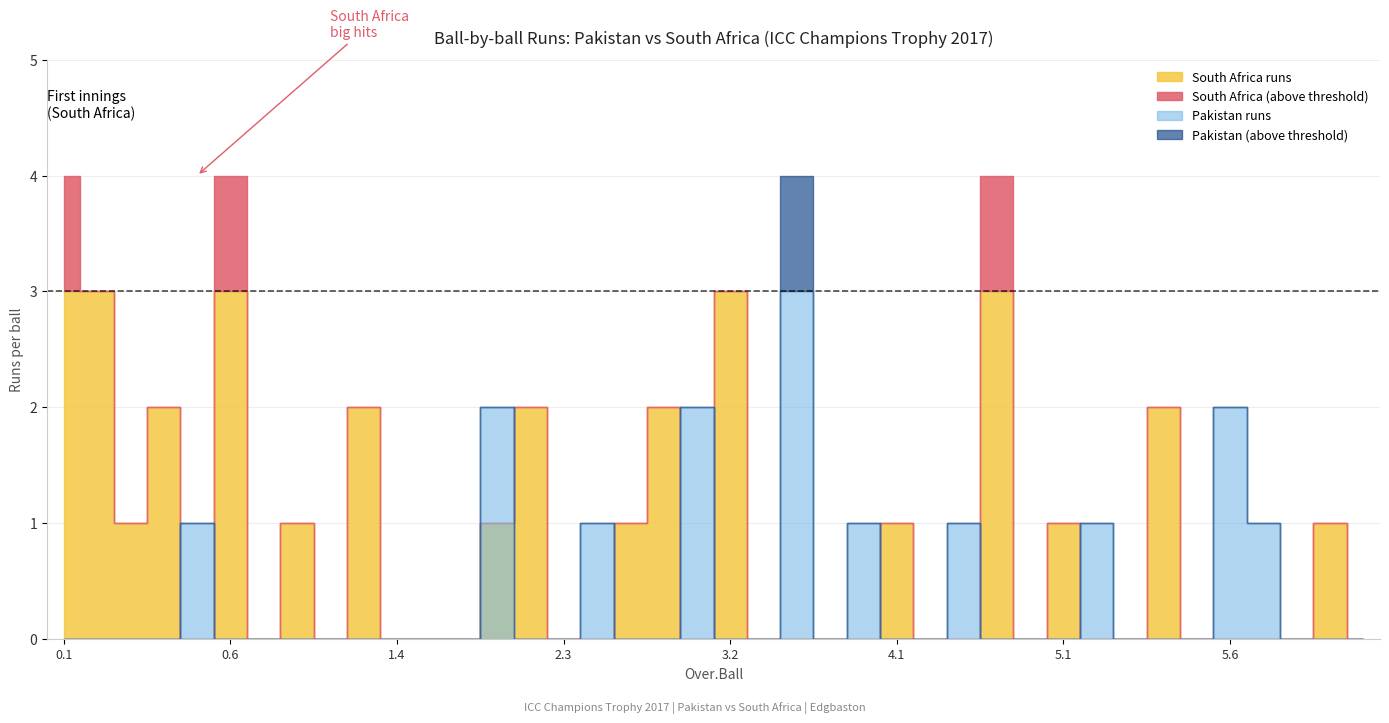

What is the label of the 29th point from the right?

1.5